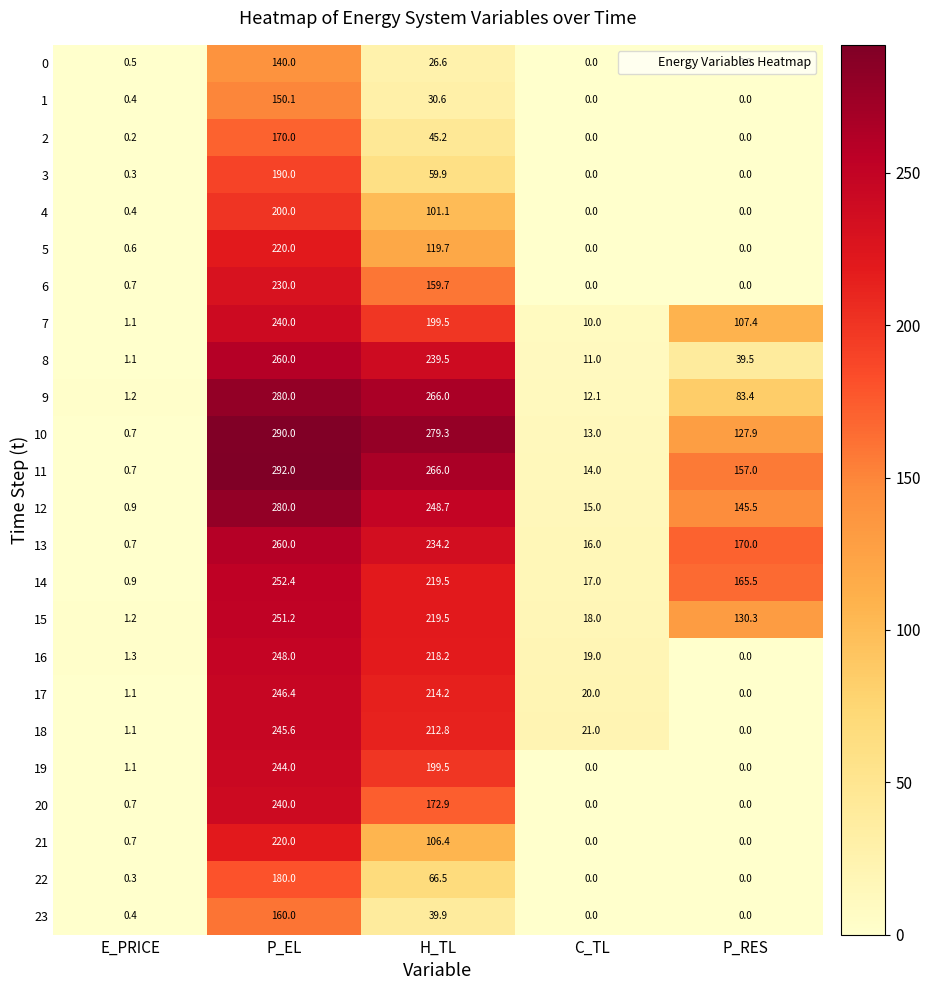

How many data points in 16 are less than 19?

2